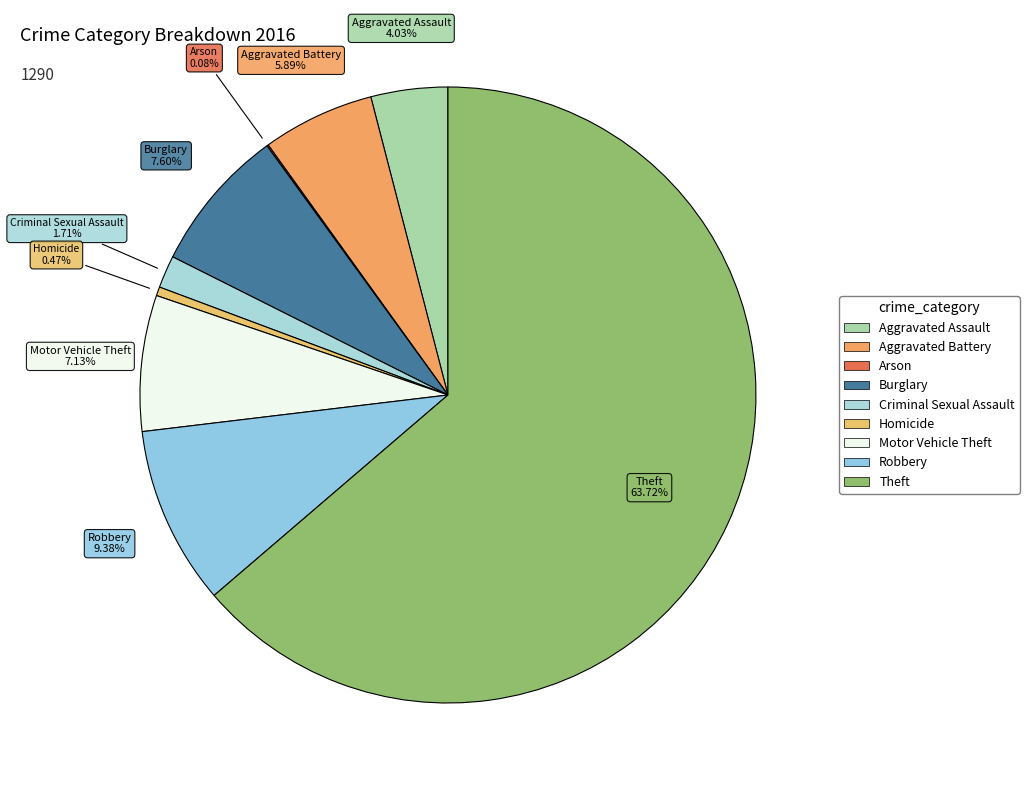

Is there a majority slice in this chart?

Yes